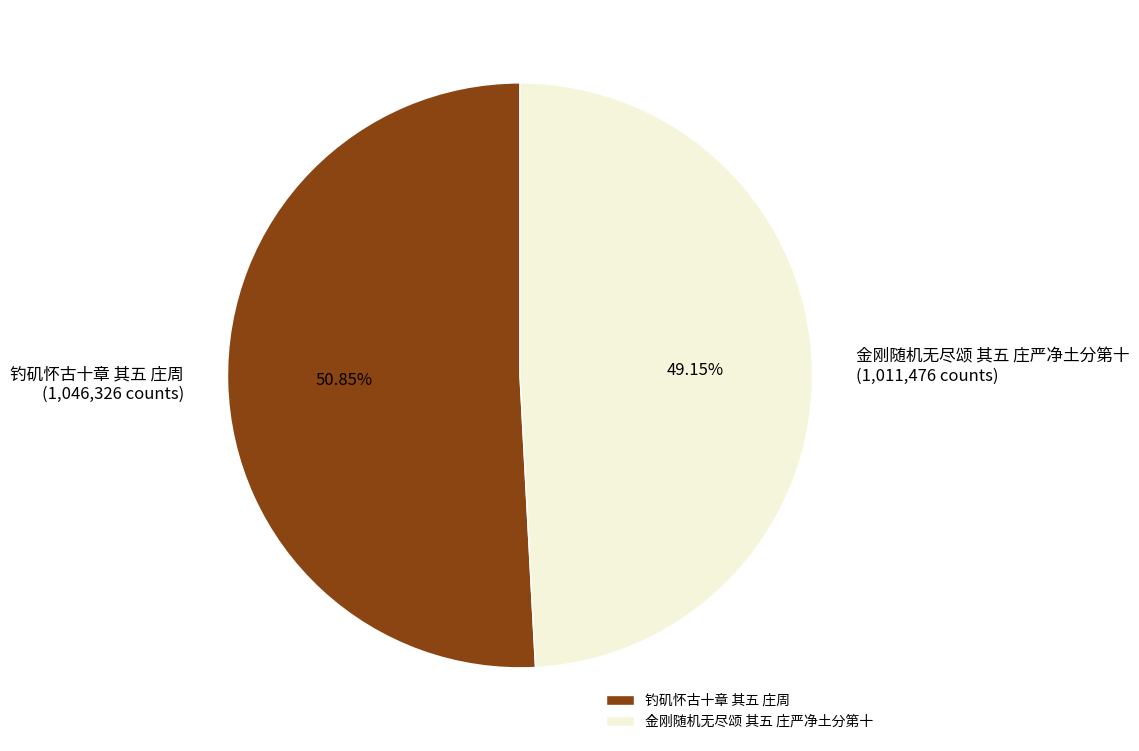

Count the number of slices in the pie.

2